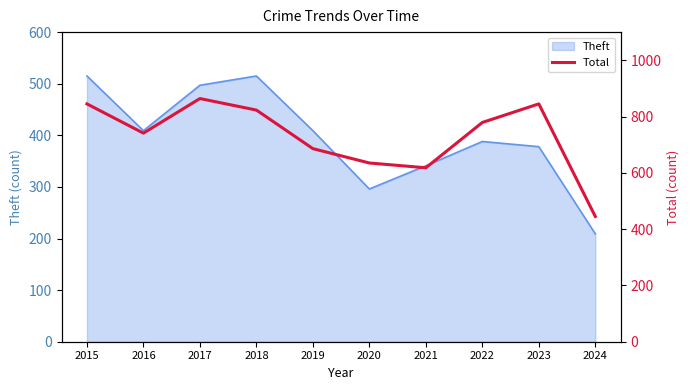

True or false: Theft has a value of 222 at 2017.

False